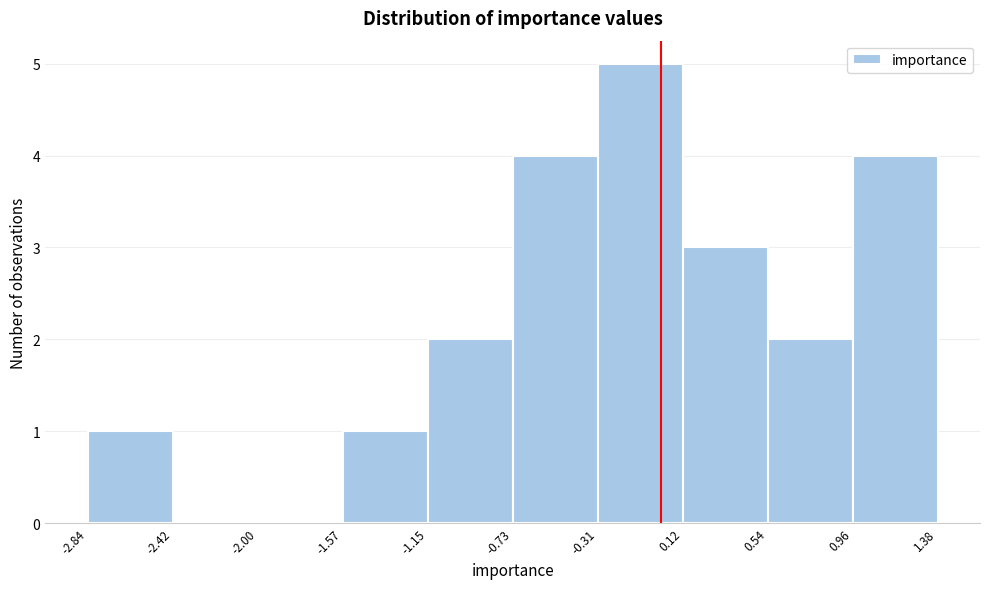

How tall is the bar that spans 0.96 to 1.38 on the x-axis? The values are not printed on the chart, so give them approximately, as read against the axis.

4